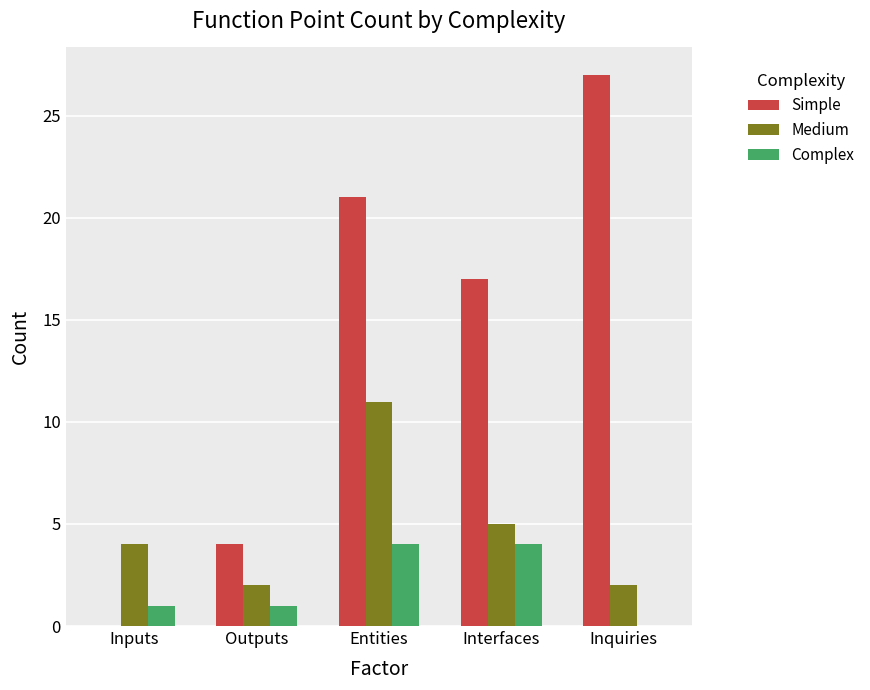

What is the highest value of the Complex series?

4